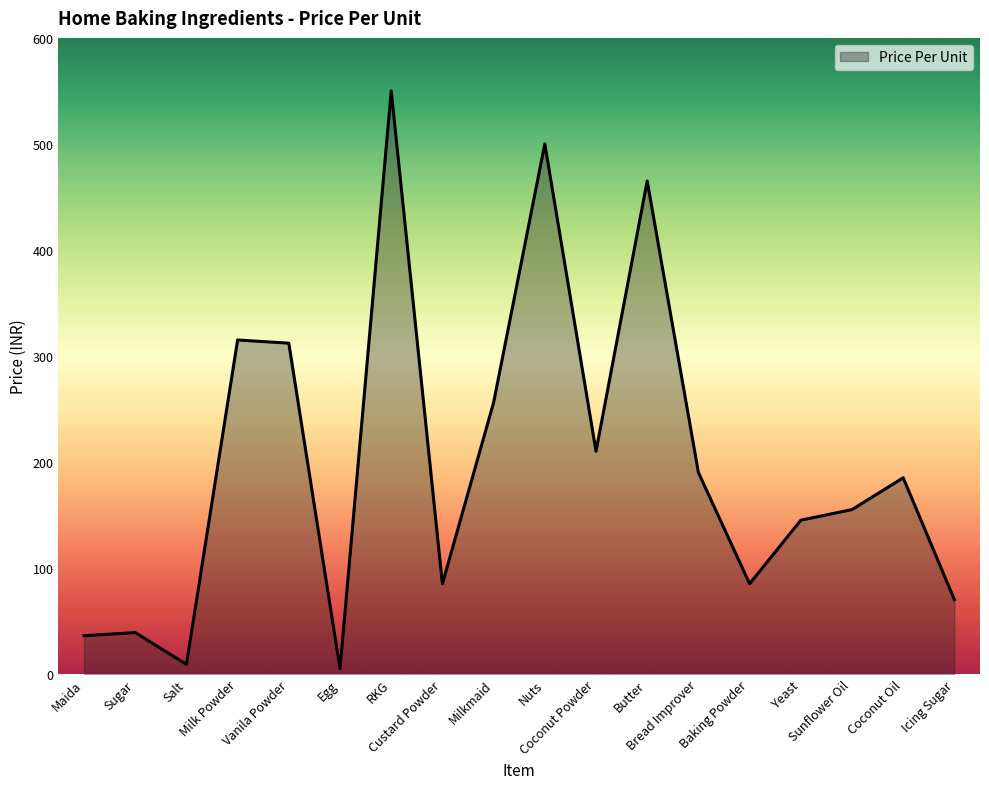

What is the greatest value displayed?

550